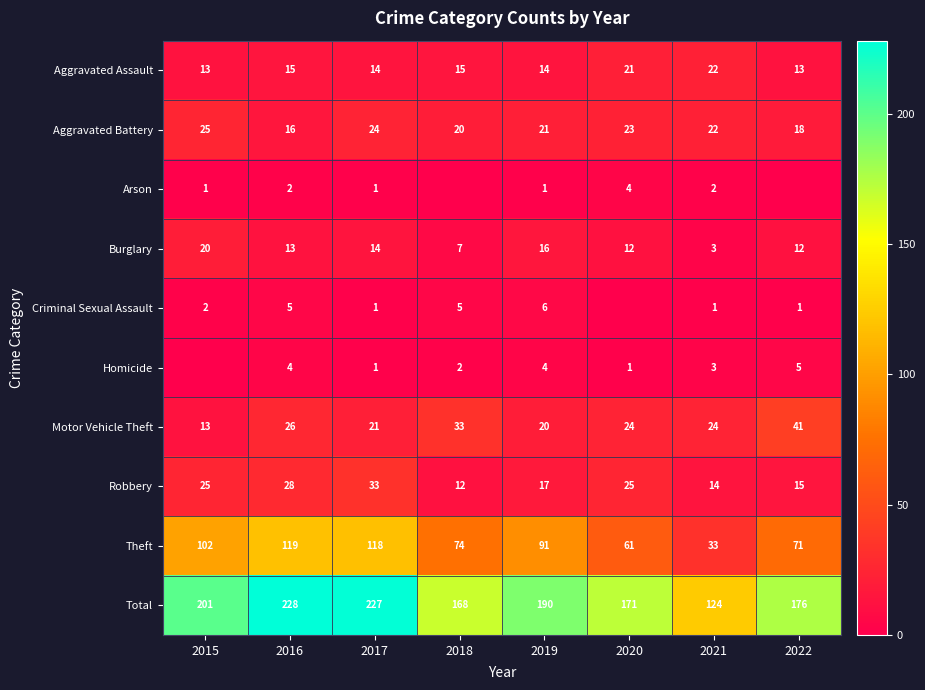

At which label does Aggravated Assault reach its peak?

2021